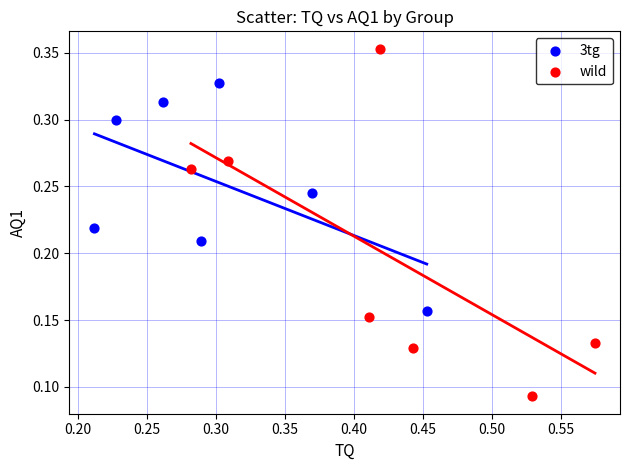

Which series has the widest spread of Y values?

wild